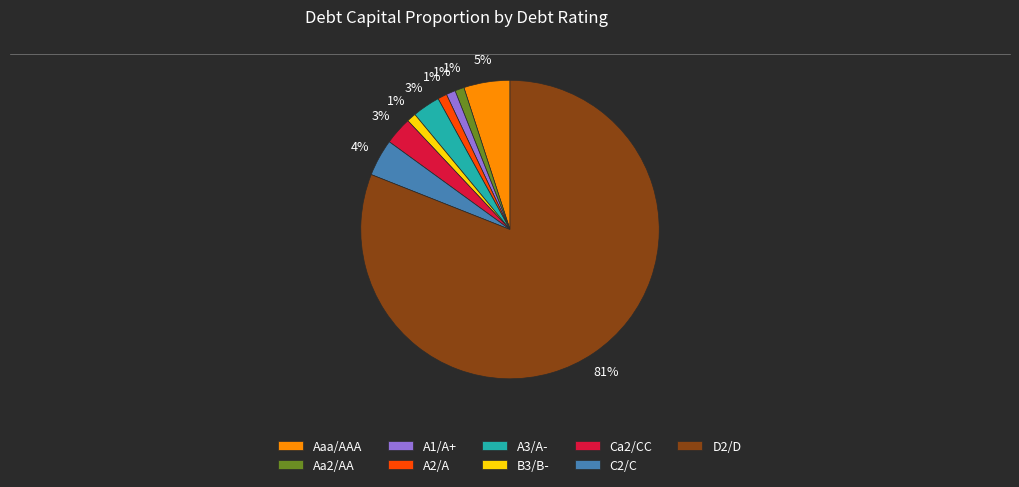

Is the sum of B3/B- and D2/D greater than half?

Yes